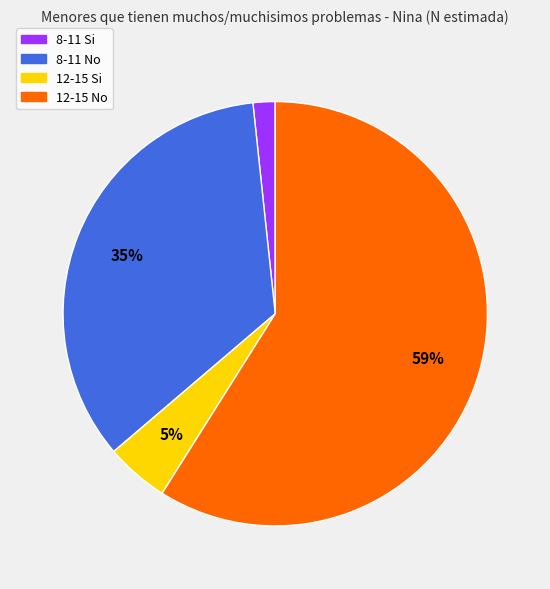

Is there any slice that represents more than half of the pie?

Yes